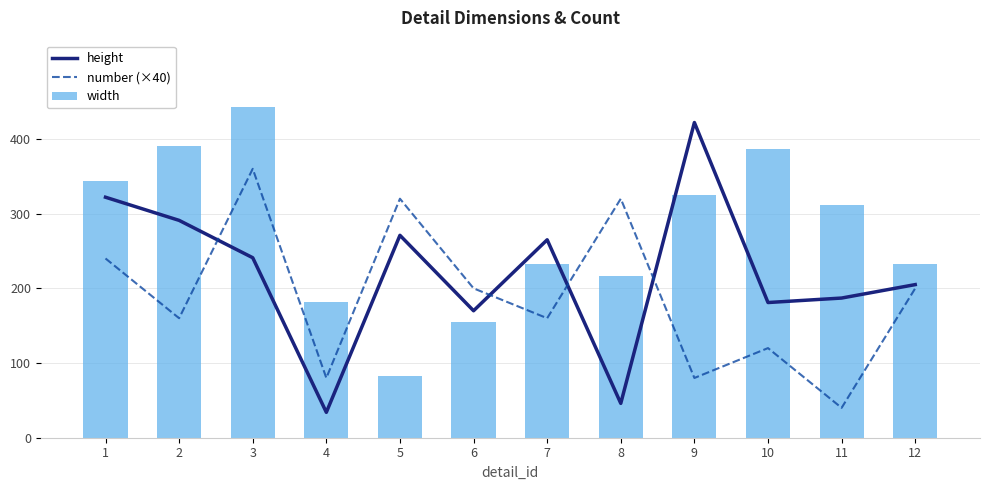

Which series has the largest total across all categories?

width